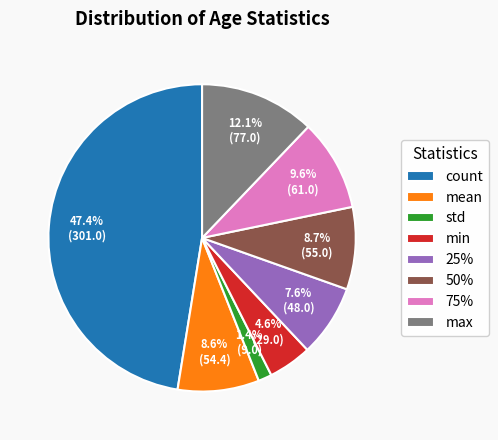

Is there any slice that represents more than half of the pie?

No